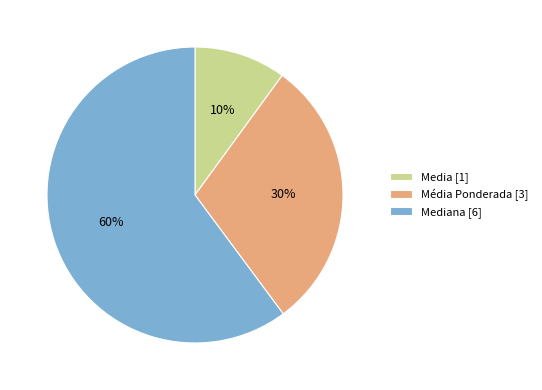

Is there any slice that represents more than half of the pie?

Yes